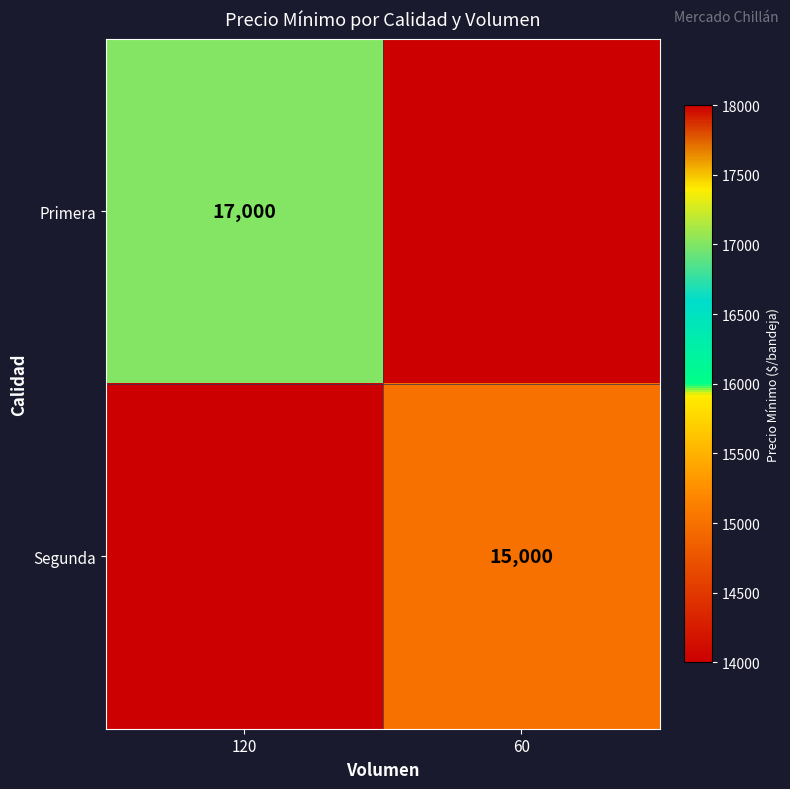

The value of Primera at 120 is 4743. True or false?

False